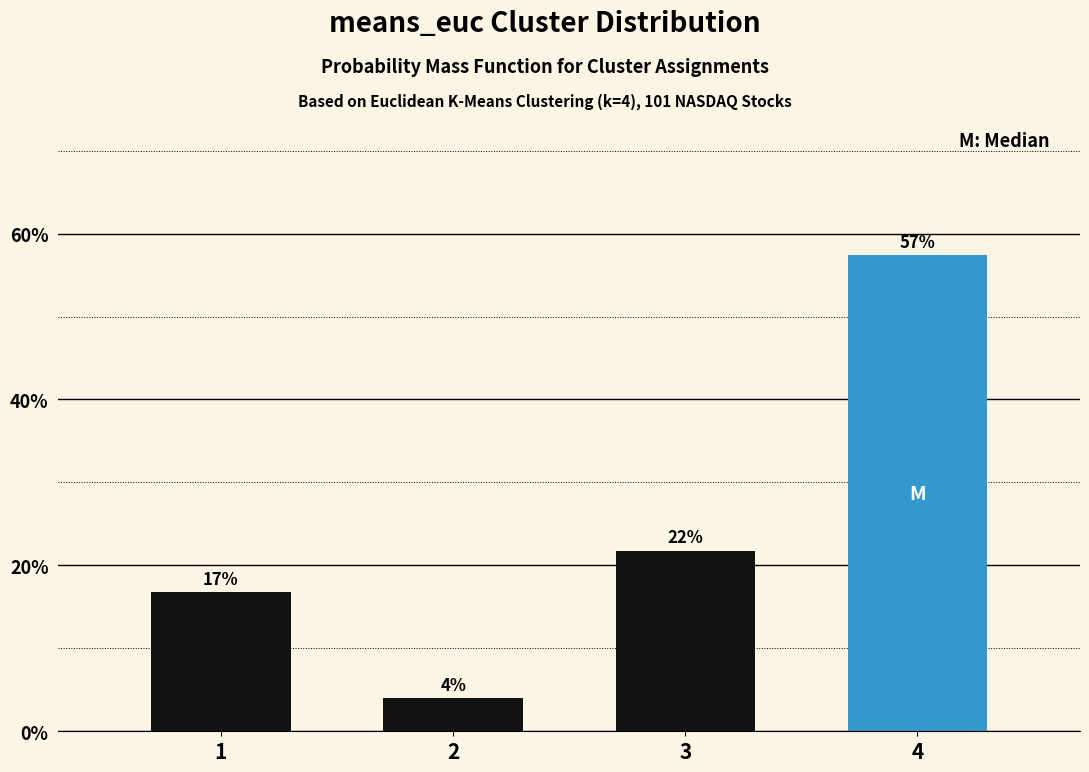

Are the bars horizontal?

No